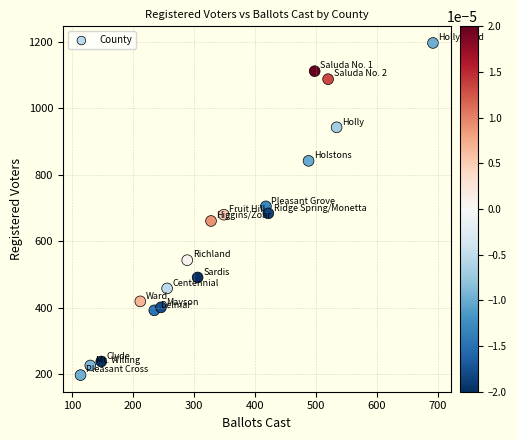

What is the range of X values (max minus min)?

578